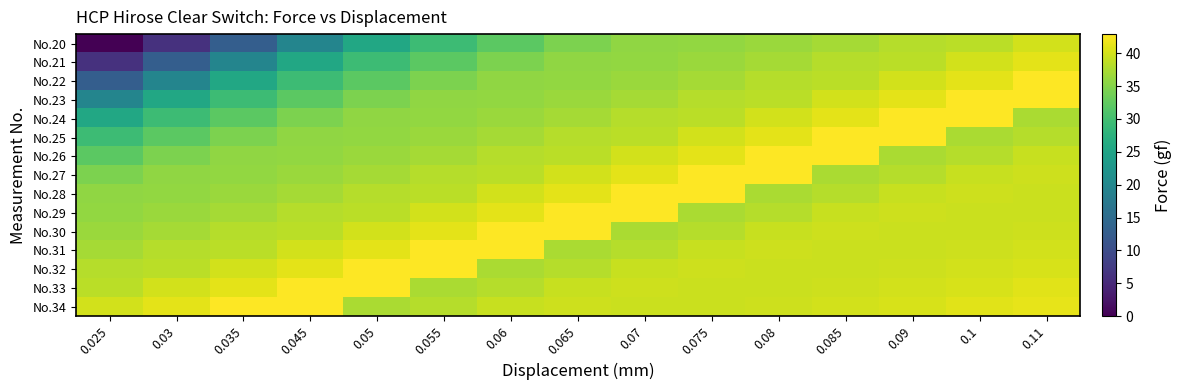

What is the maximum value shown in the chart?

42.9